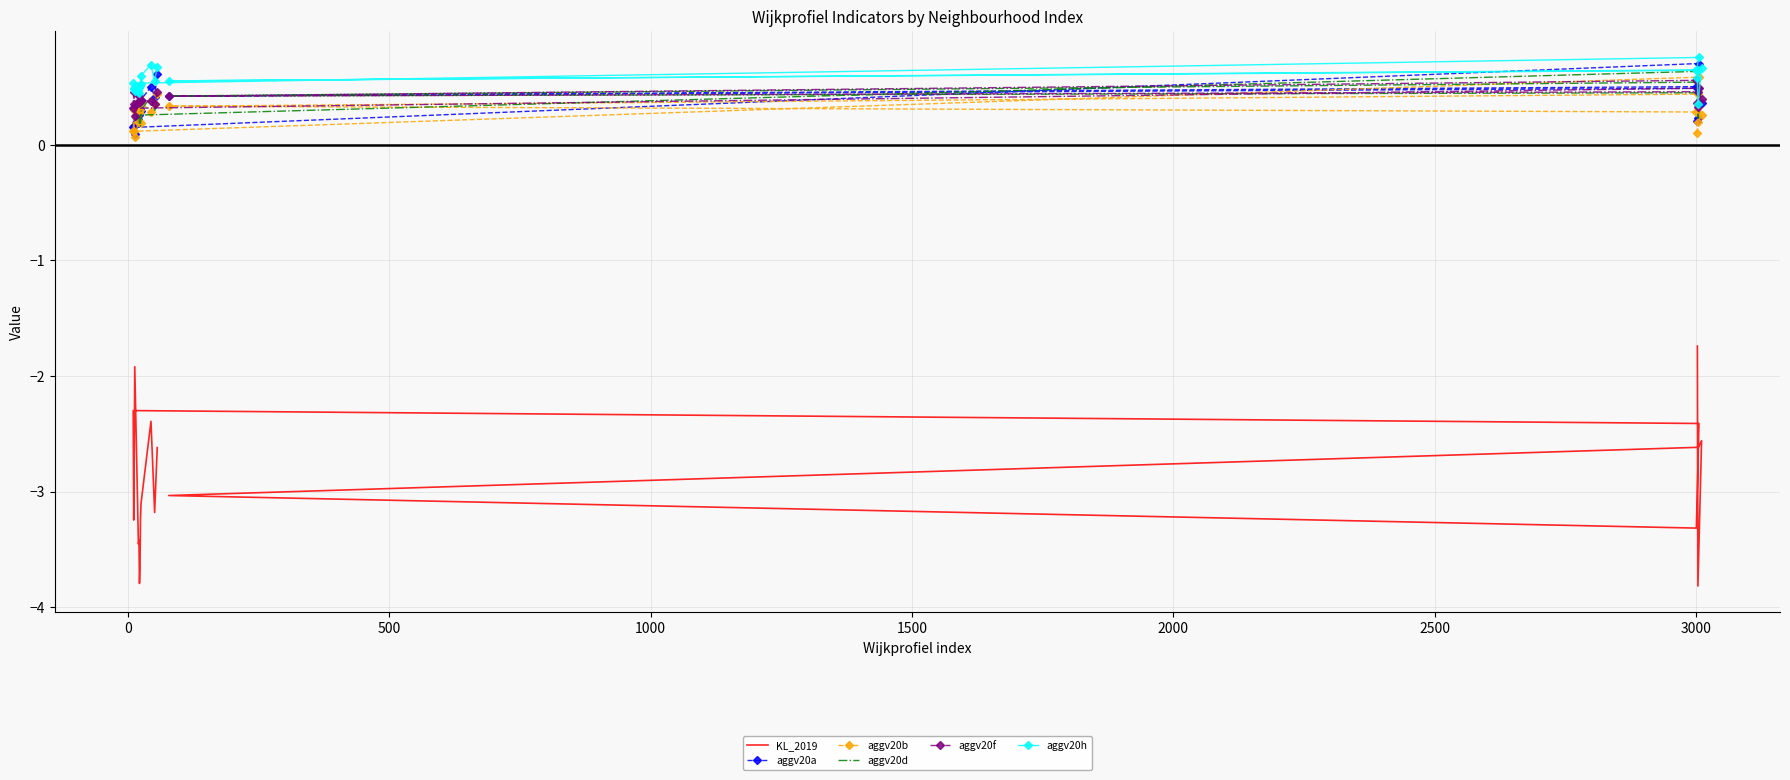

How many series are shown in this chart?

6